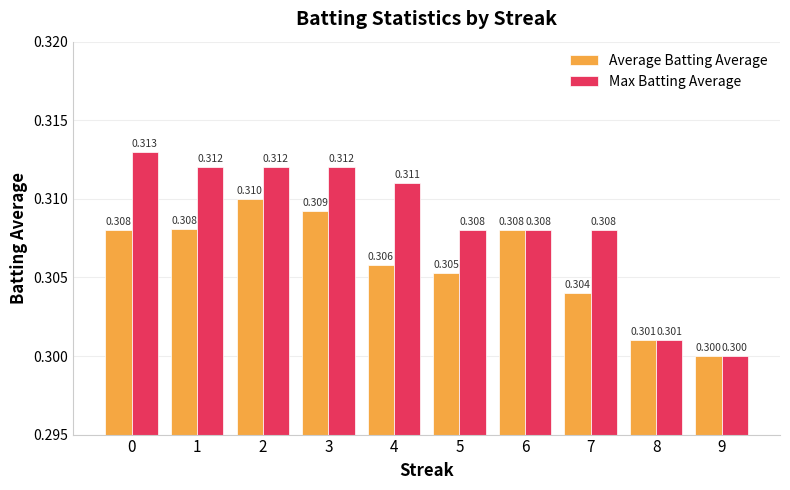

What is the average value of the Max Batting Average series?

0.3